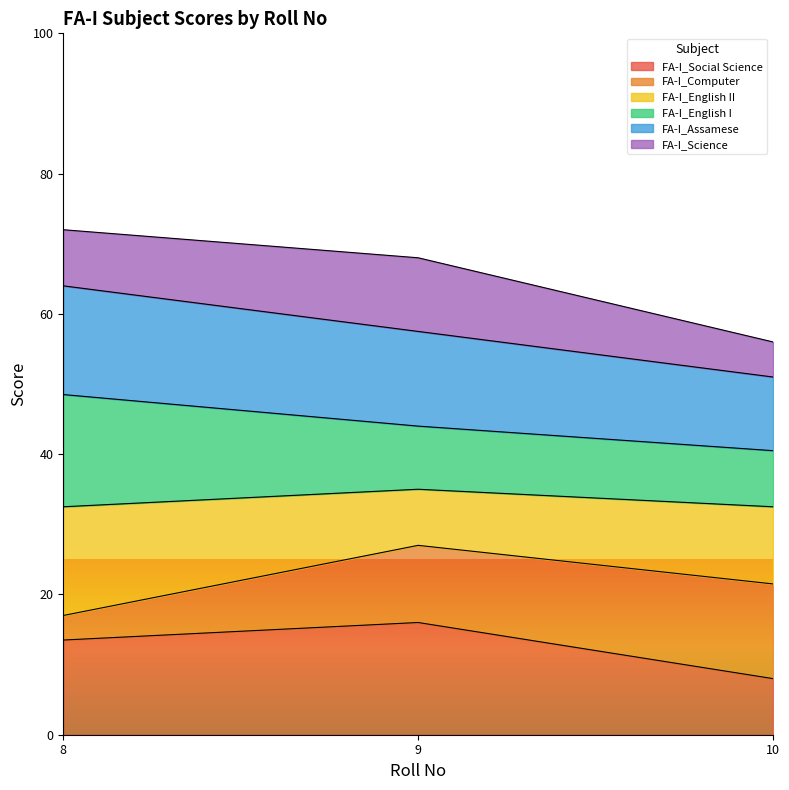

Which category has the lowest value in the FA-I_Social Science series?

10